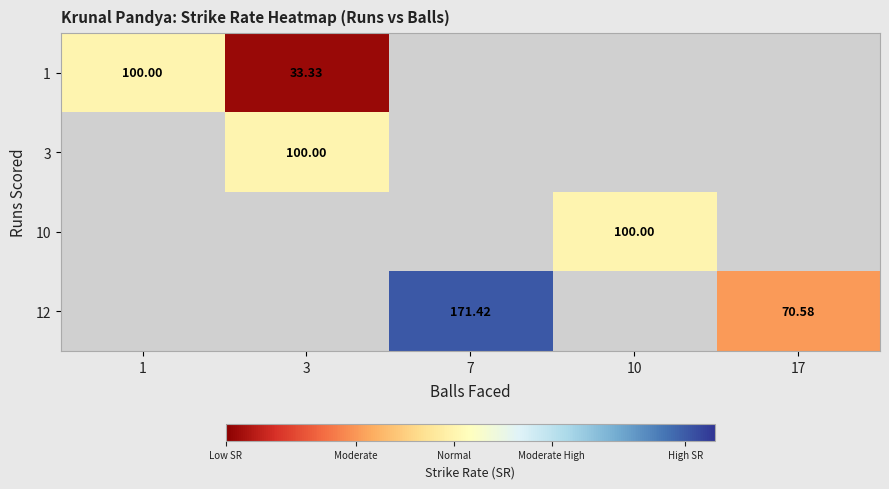

List the series in order of their peak value, lowest first.

1, 3, 10, 12